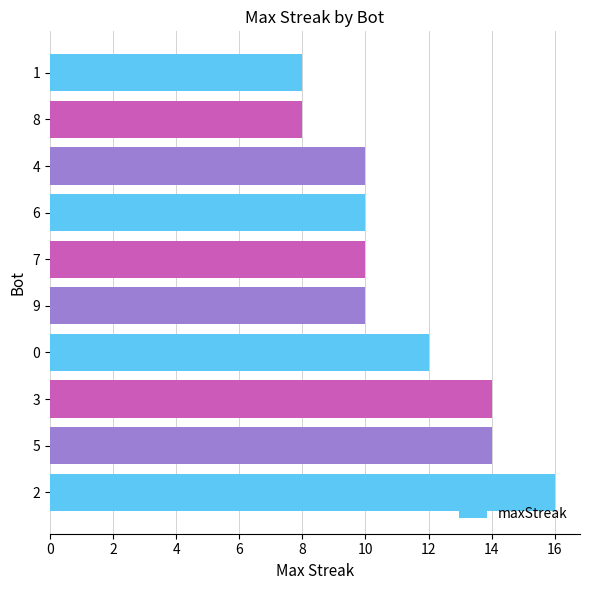

What is the average value?

11